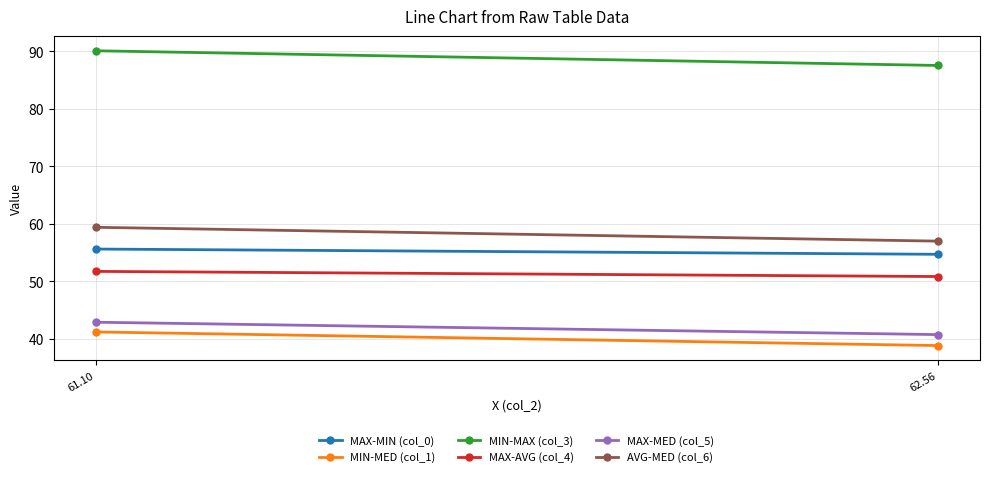

What is the label of the 1st point from the right?

62.56